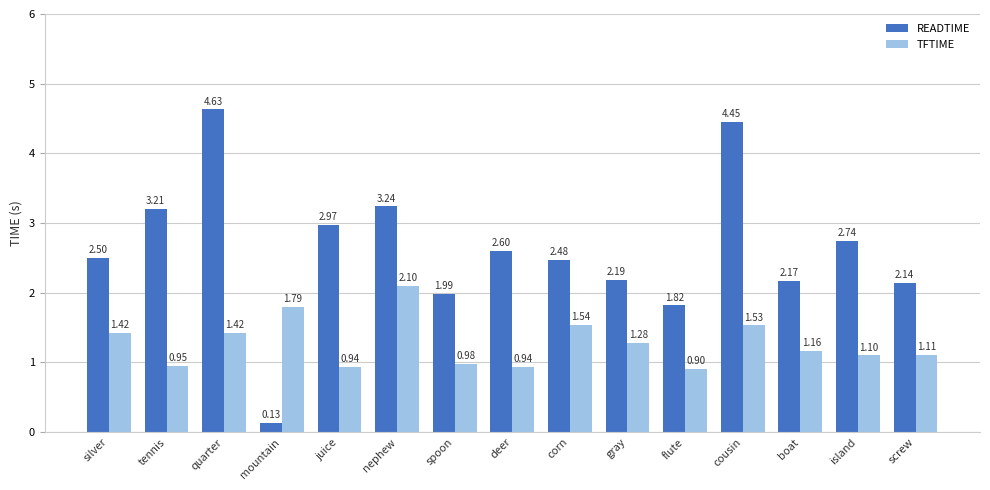

True or false: READTIME has a value of 1.3 at spoon.

False